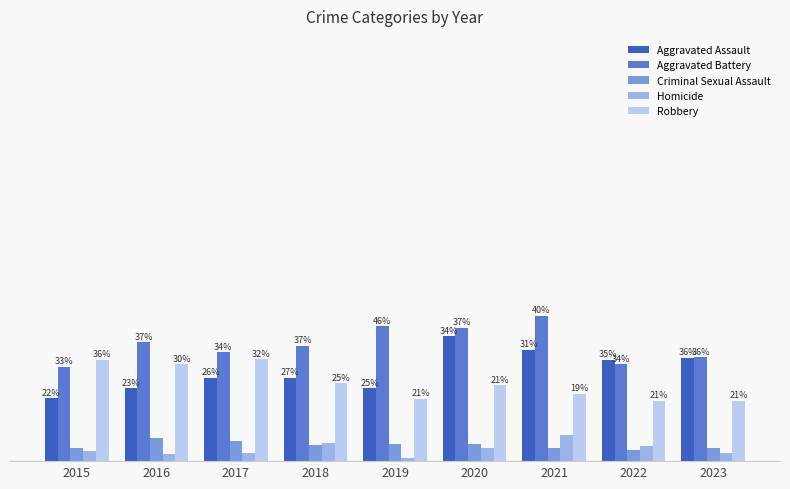

What are all the series names shown in the legend?

Aggravated Assault, Aggravated Battery, Criminal Sexual Assault, Homicide, Robbery